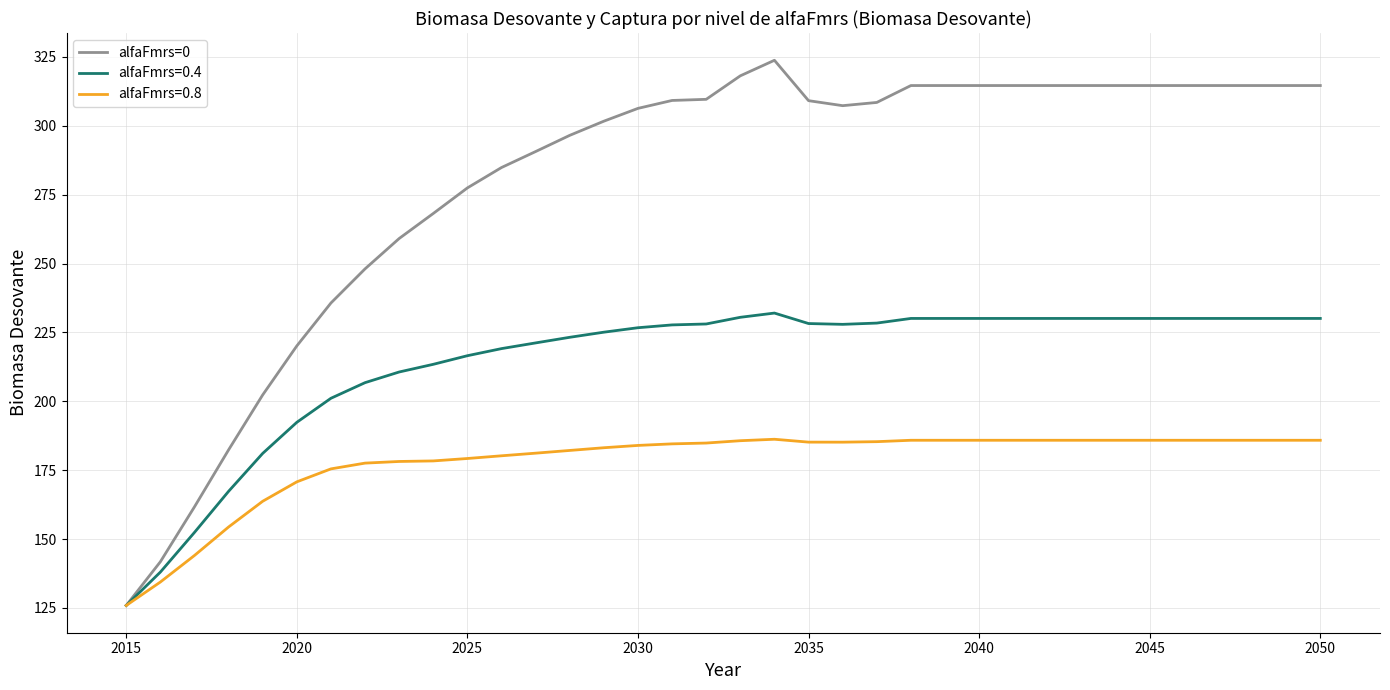

What is the minimum value for alfaFmrs=0?

125.9